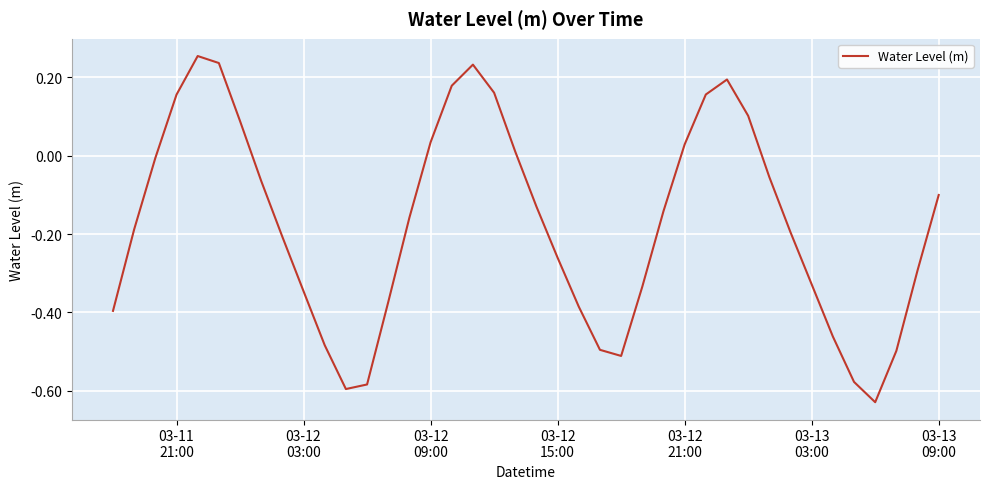

What is the smallest value displayed?

-0.6